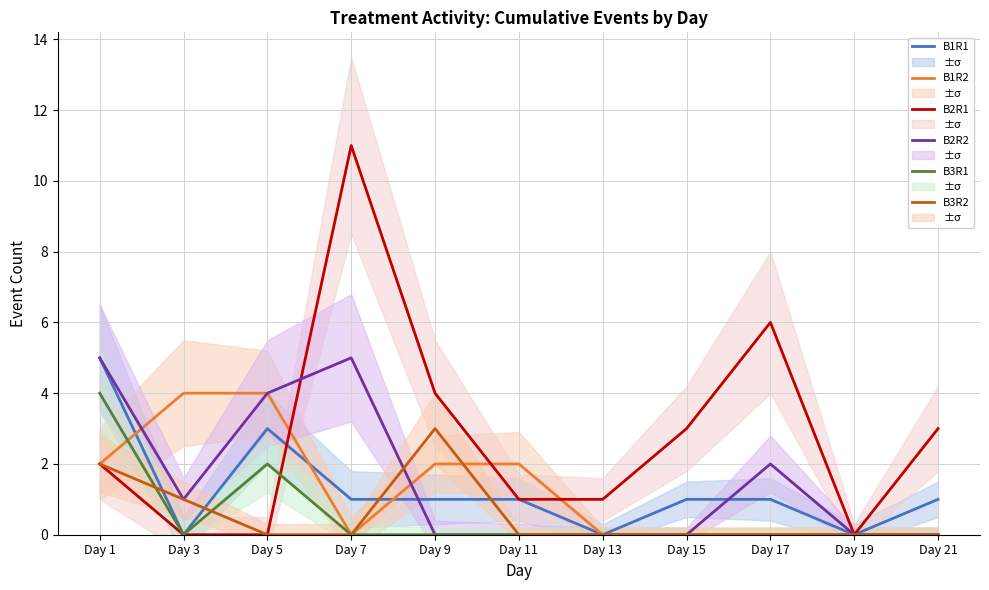

How many values in the B2R1 series exceed 2?

5